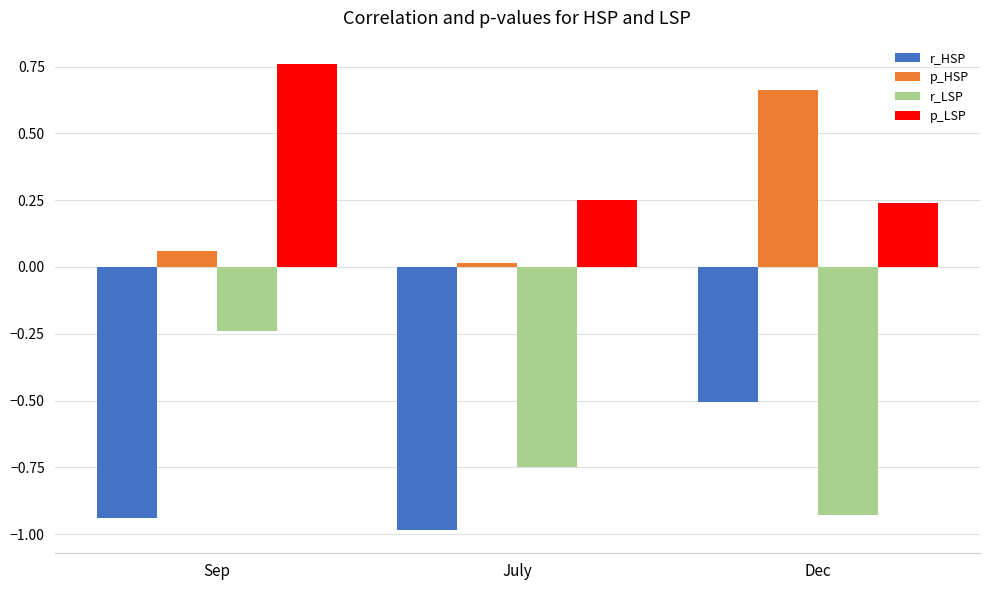

What is the average value of the p_LSP series?

0.4